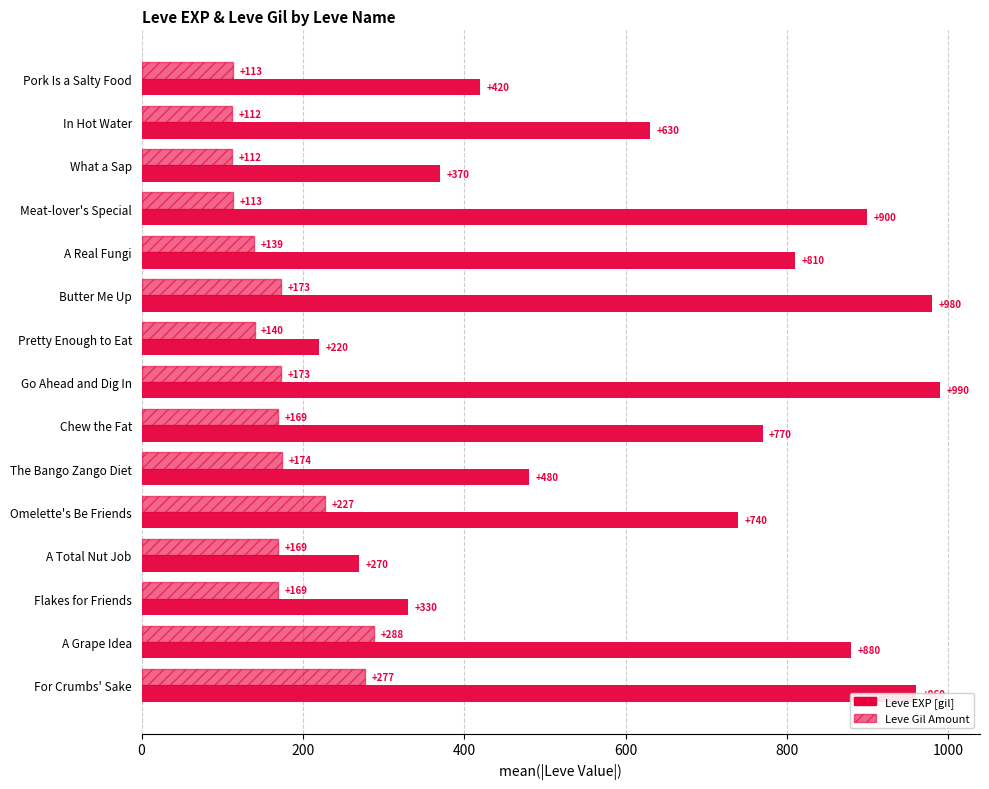

Count the number of data series in this chart.

2